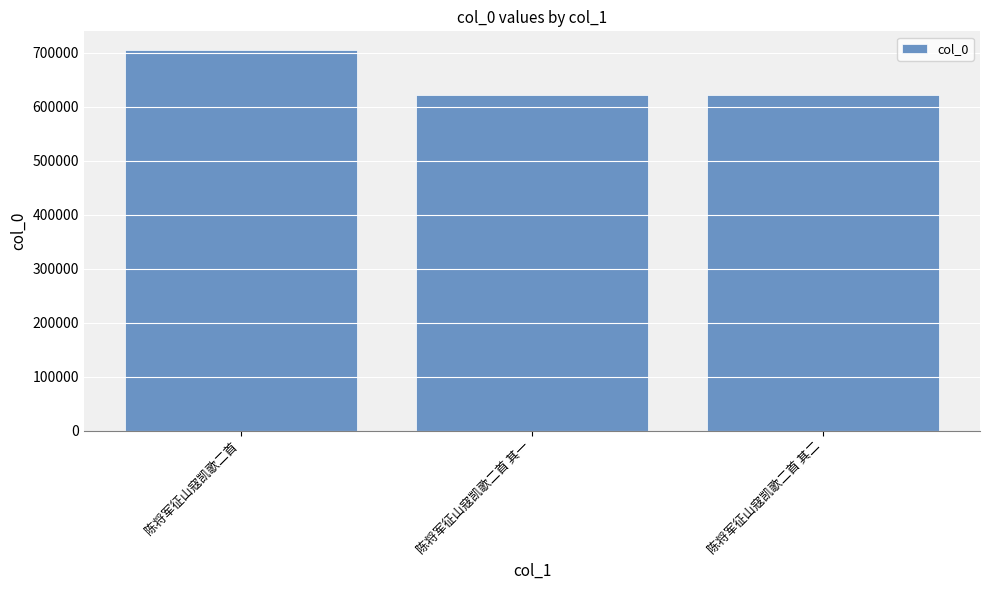

What is the value of the 1st bar from the left?

704624